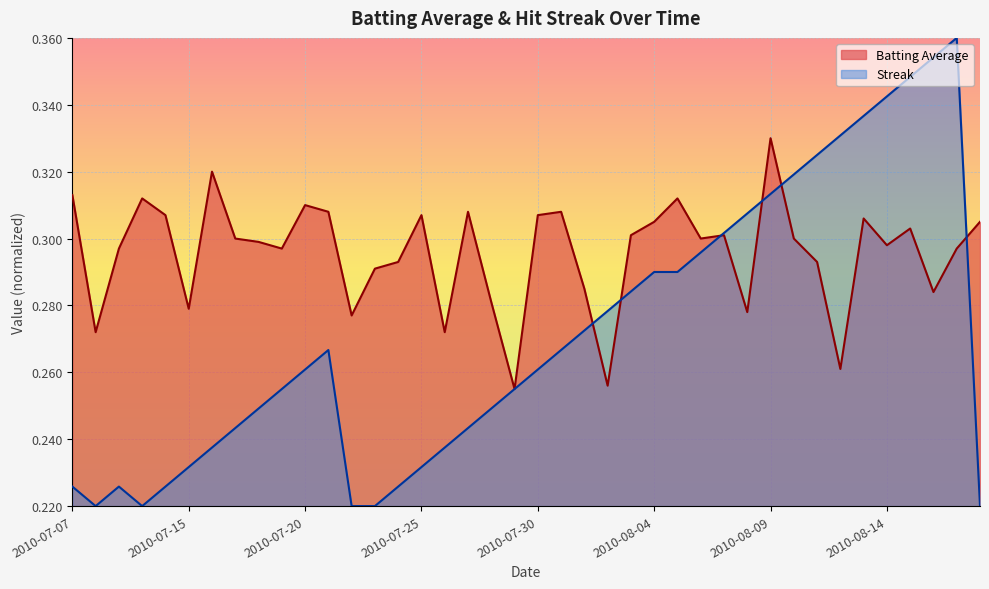

The value of Streak at 2010-08-18 is 0.2. True or false?

True